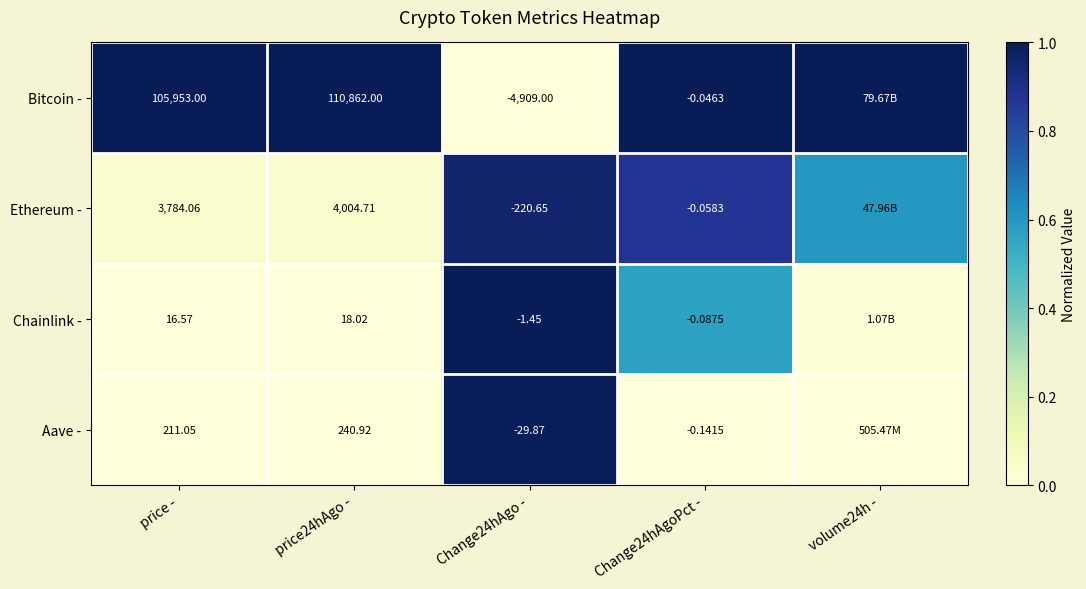

Rank the series at Change24hAgo - from highest to lowest value.

Chainlink -, Aave -, Ethereum -, Bitcoin -